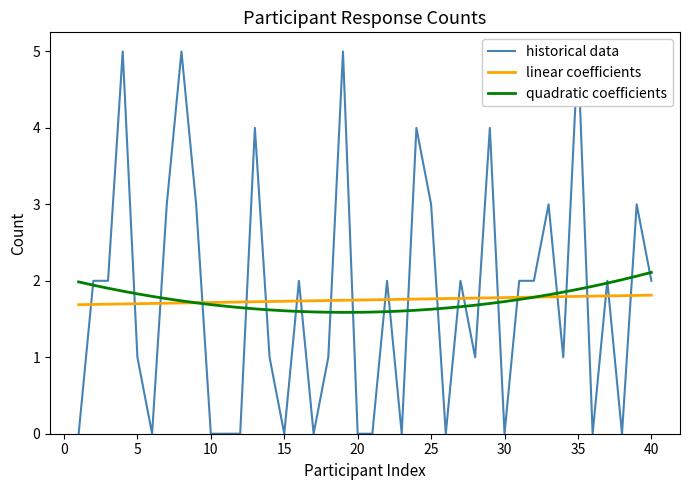

True or false: quadratic coefficients has a value of 2.8 at 40.

False